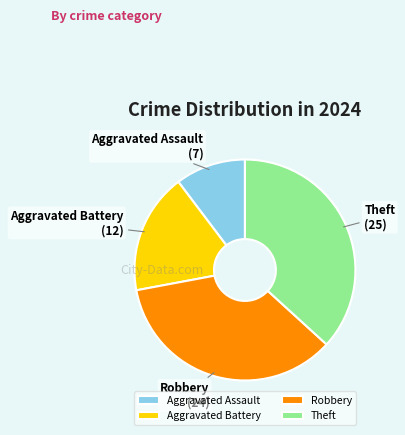

Combined, do Aggravated Battery and Aggravated Assault account for over 50%?

No